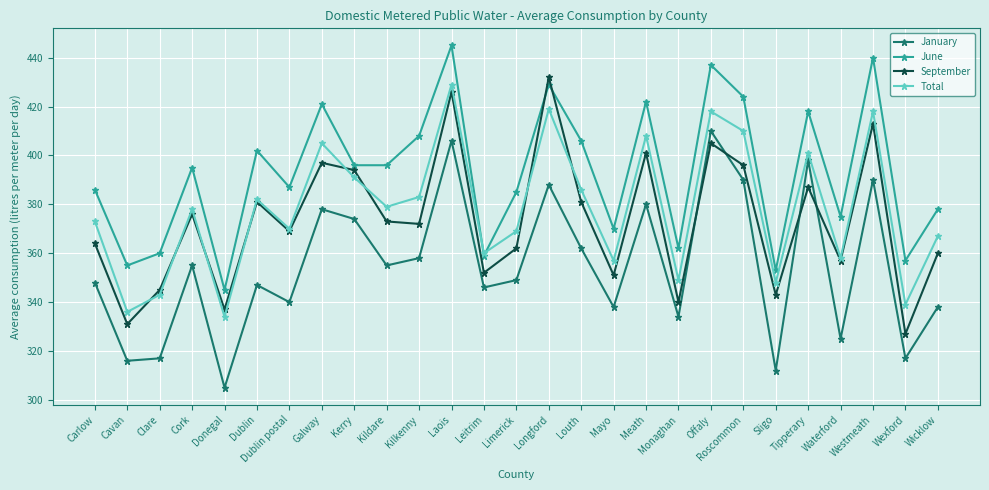

Count the number of categories in the chart.

27